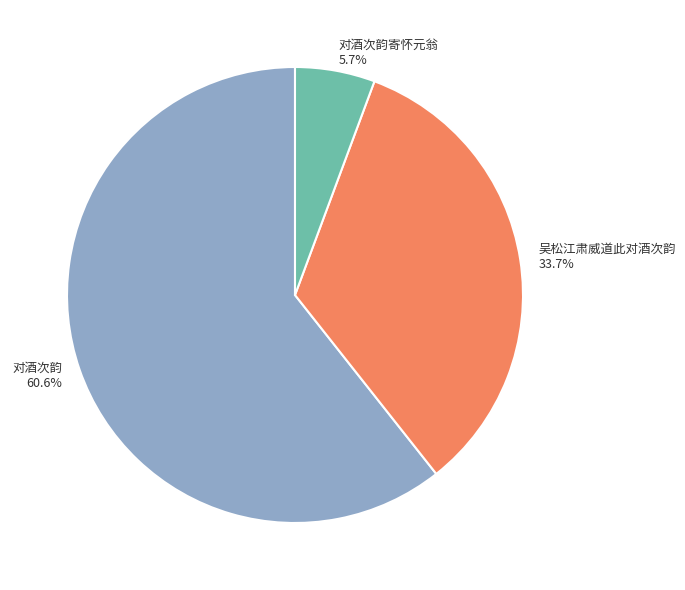

True or false: 吴松江肃威道此对酒次韵 accounts for 34% of the total.

True